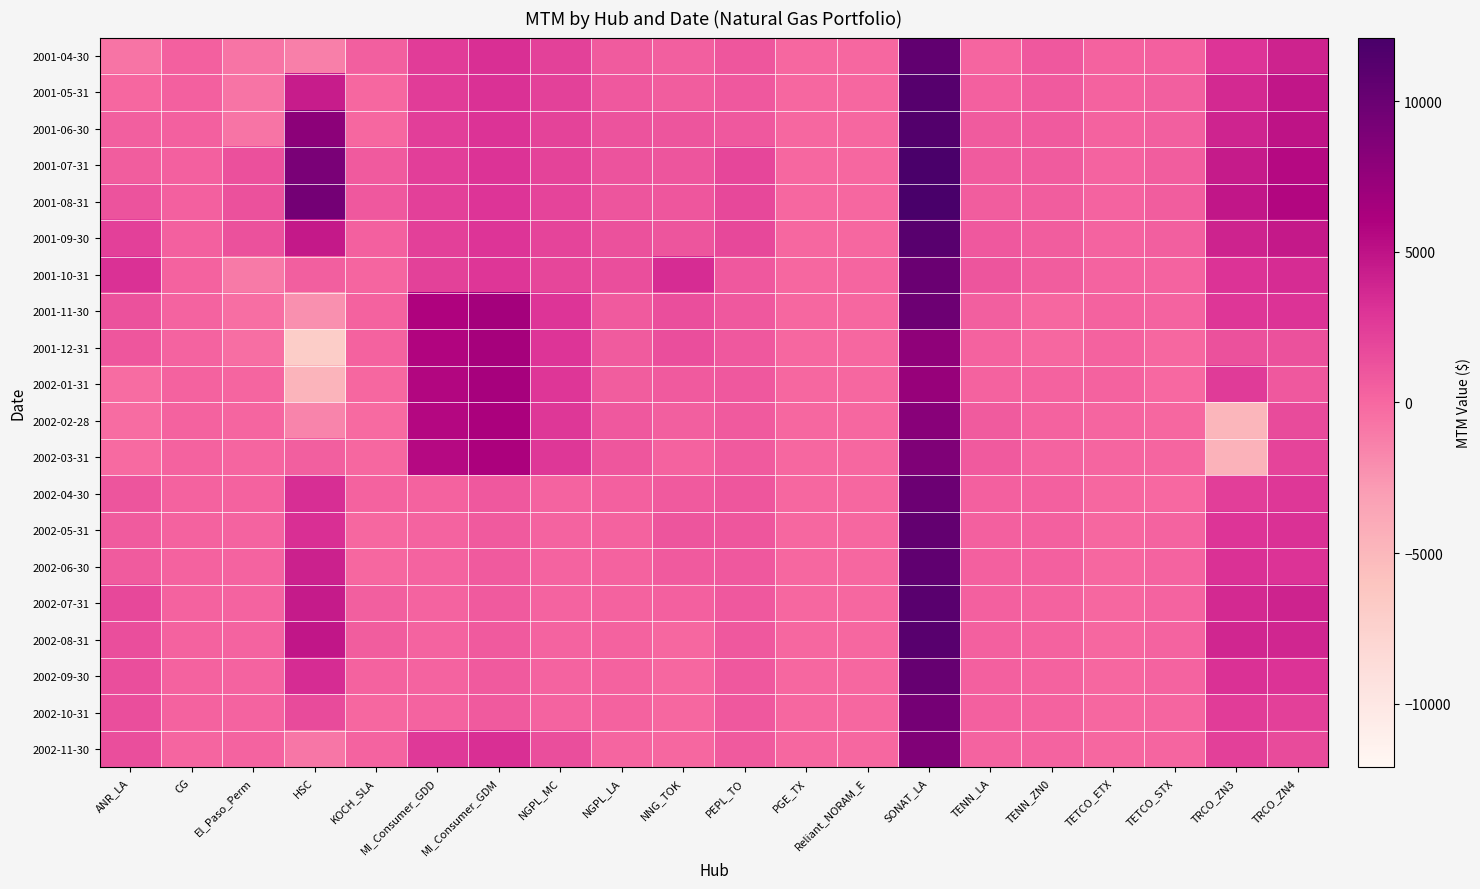

What is the difference between the highest and lowest values at TETCO_STX?

666.5